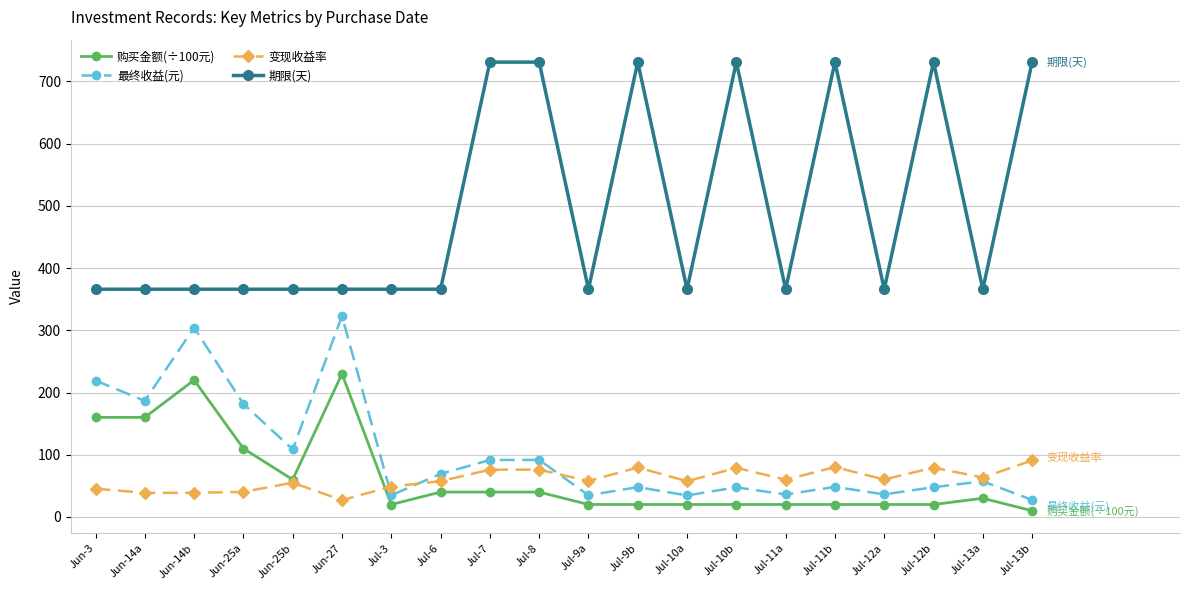

Is it true that 最终收益(元) equals 108.5 at Jun-25b?

True